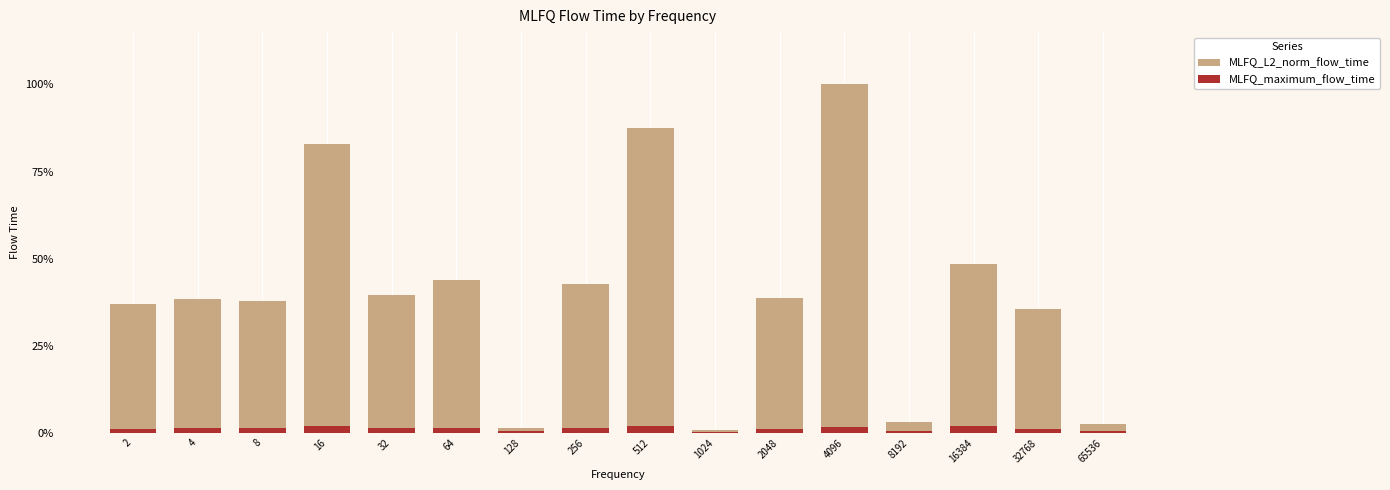

At which label does MLFQ_L2_norm_flow_time first exceed 15980903?

16